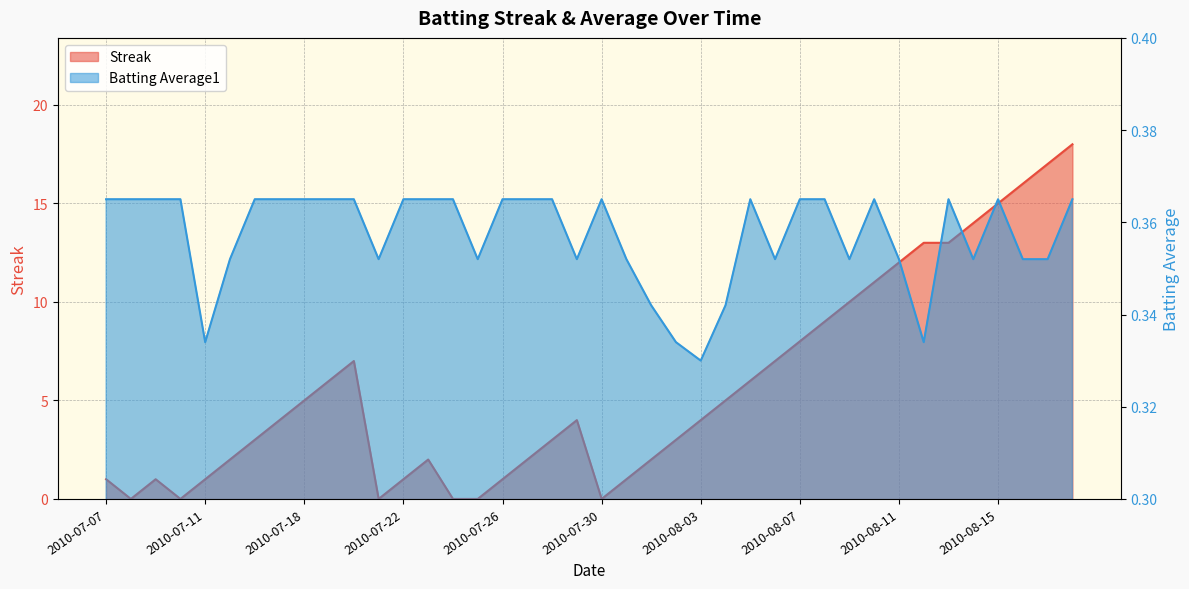

True or false: Streak has a value of -9.8 at 2010-07-30.

False